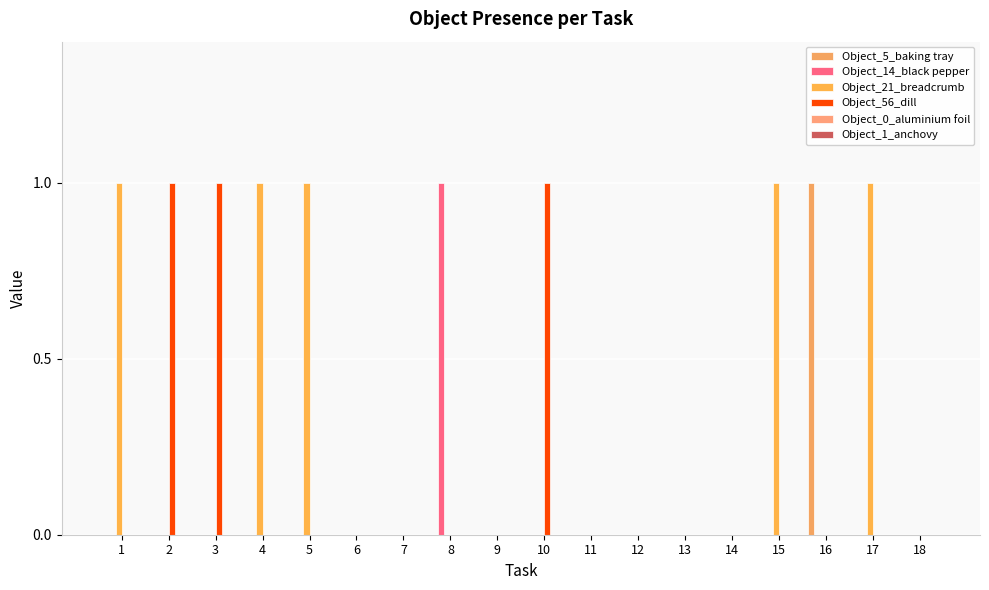

How many Object_56_dill values are between 0 and 1?

18